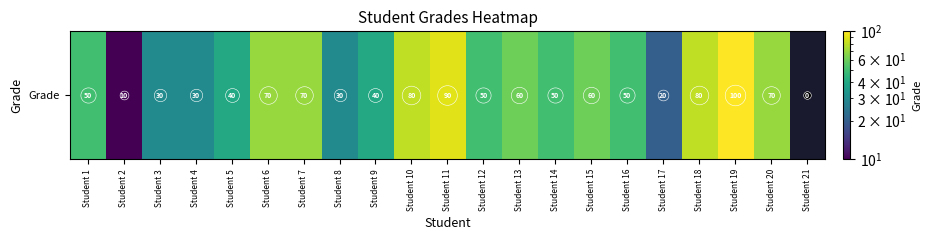

Count the number of categories in the chart.

21